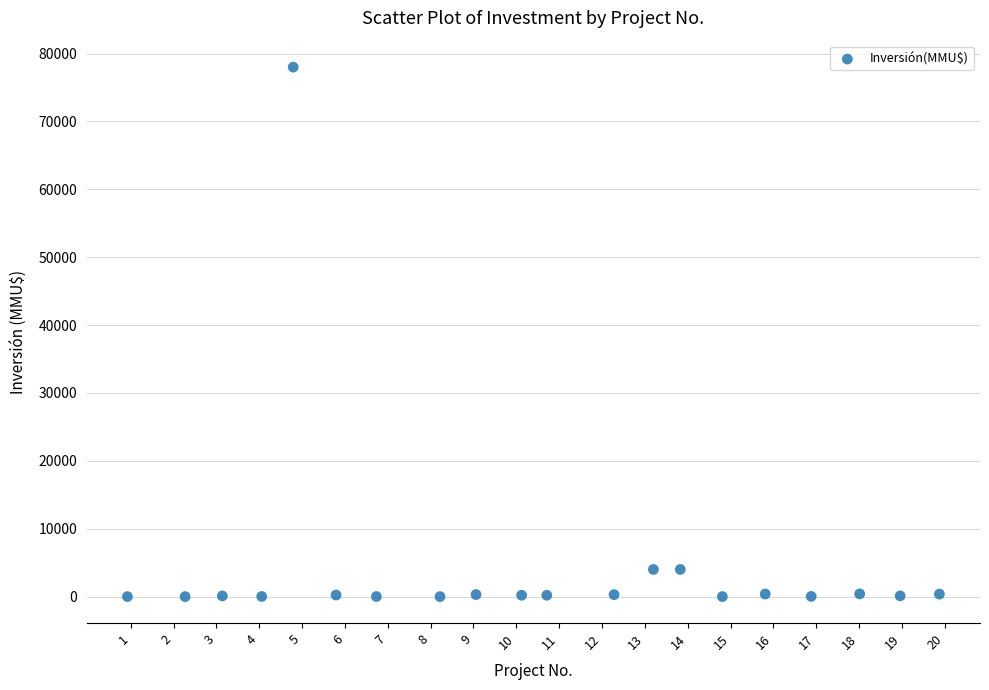

What is the range of Y values (max minus min)?

78000